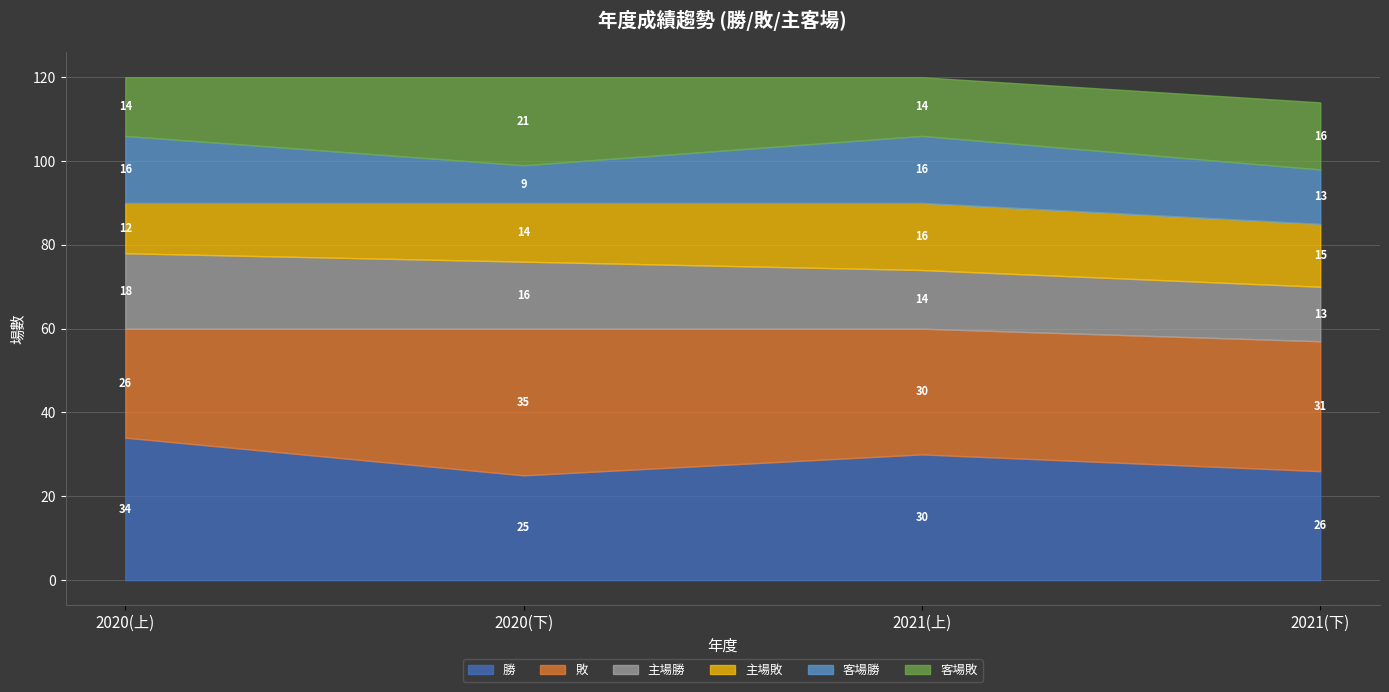

At which category does 客場勝 reach its first local valley?

2020(下)